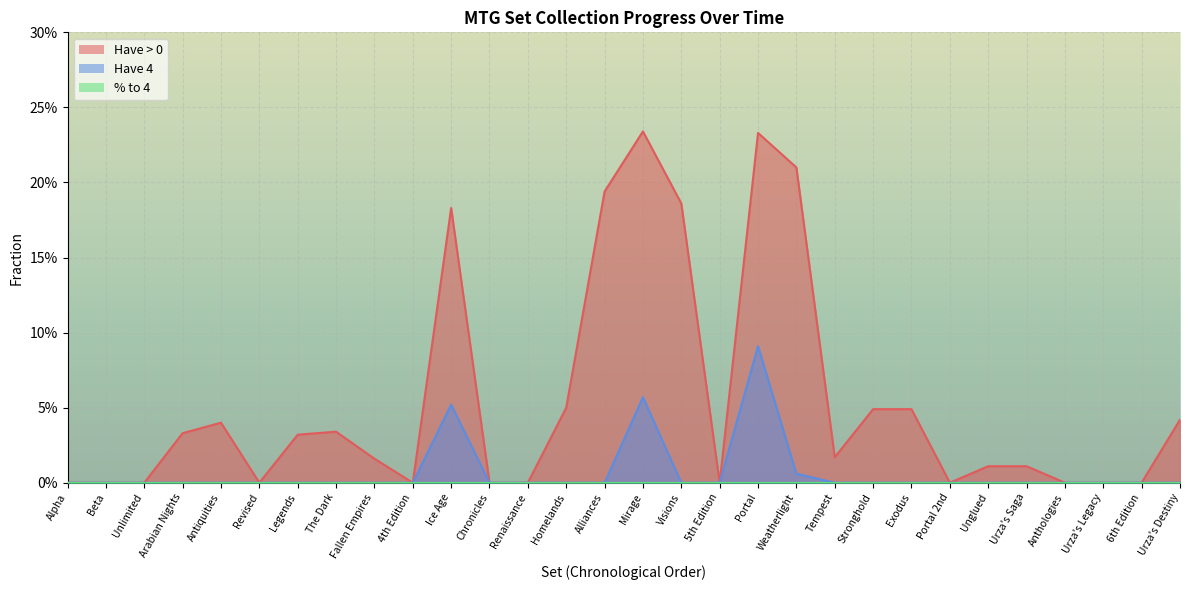

Does the chart display data point markers on the line(s)?

No